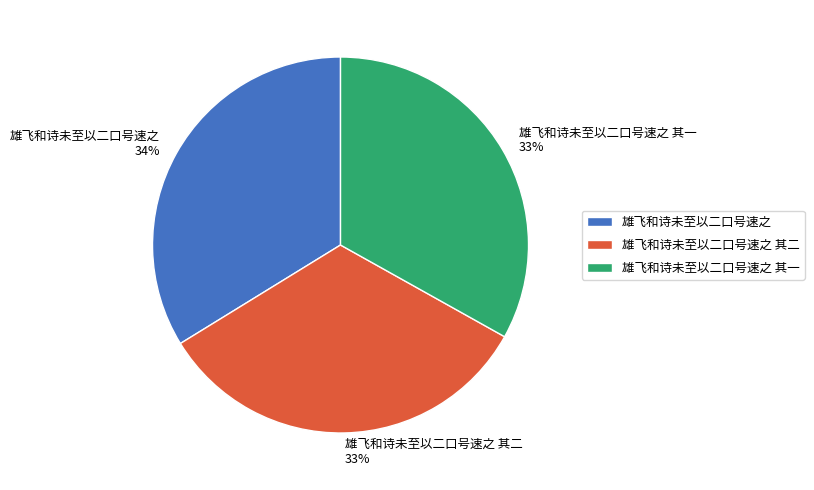

How many slices are in this pie chart?

3